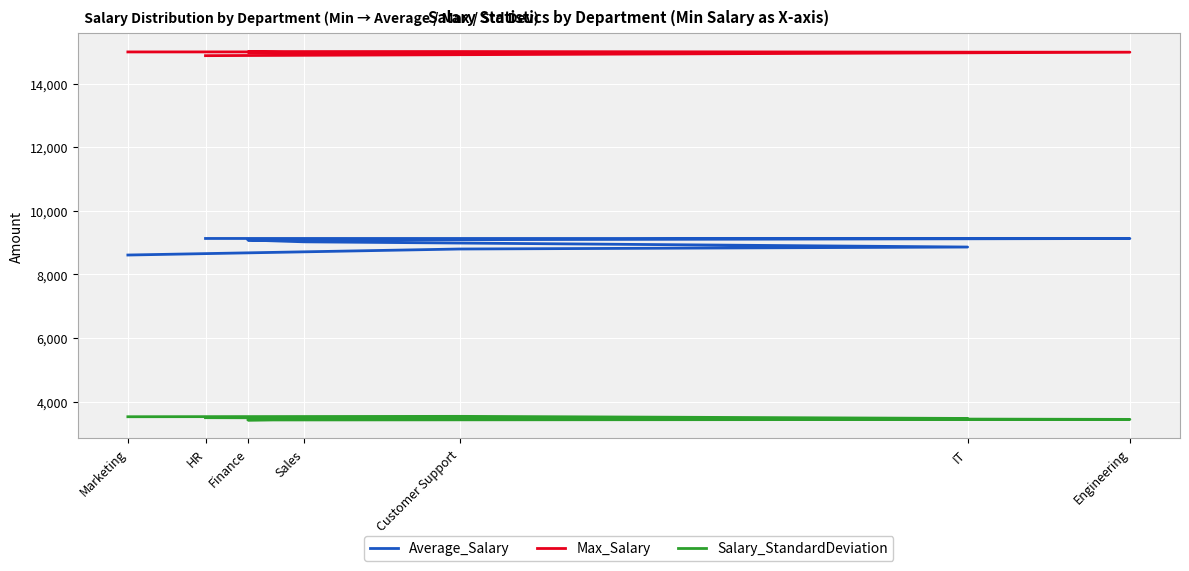

True or false: Average_Salary has more than 2 points higher than both neighbors.

False